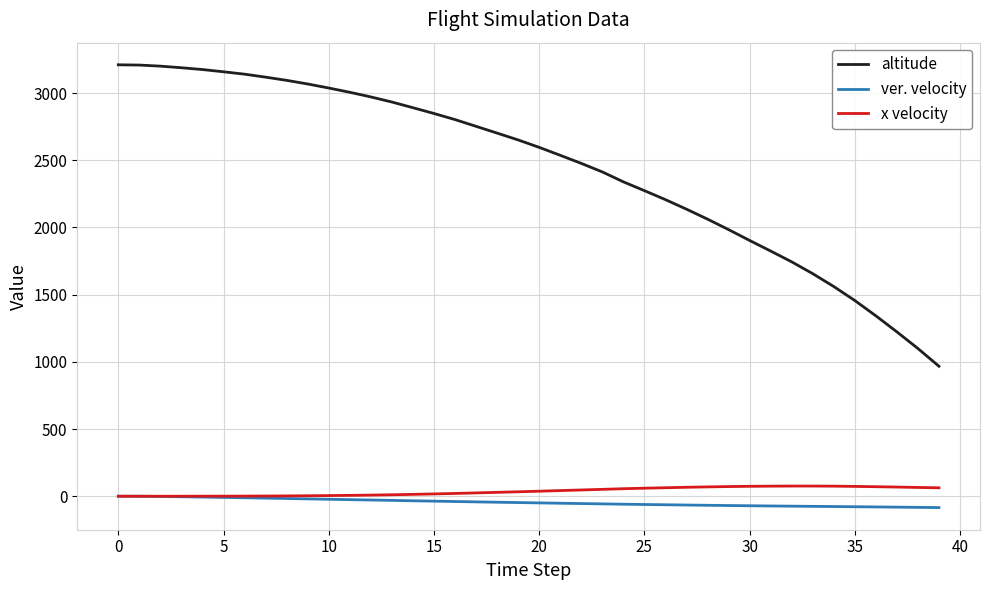

What is the maximum value for altitude?

3209.9